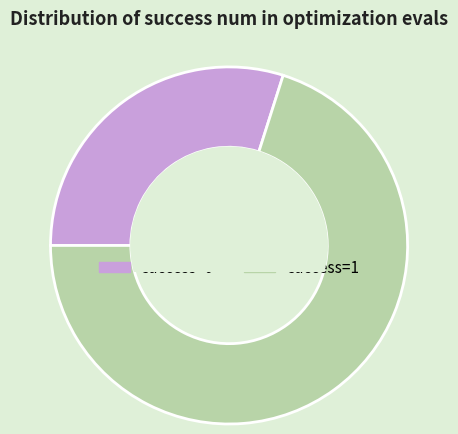

Which has a higher value, success=1 or success=0?

success=1